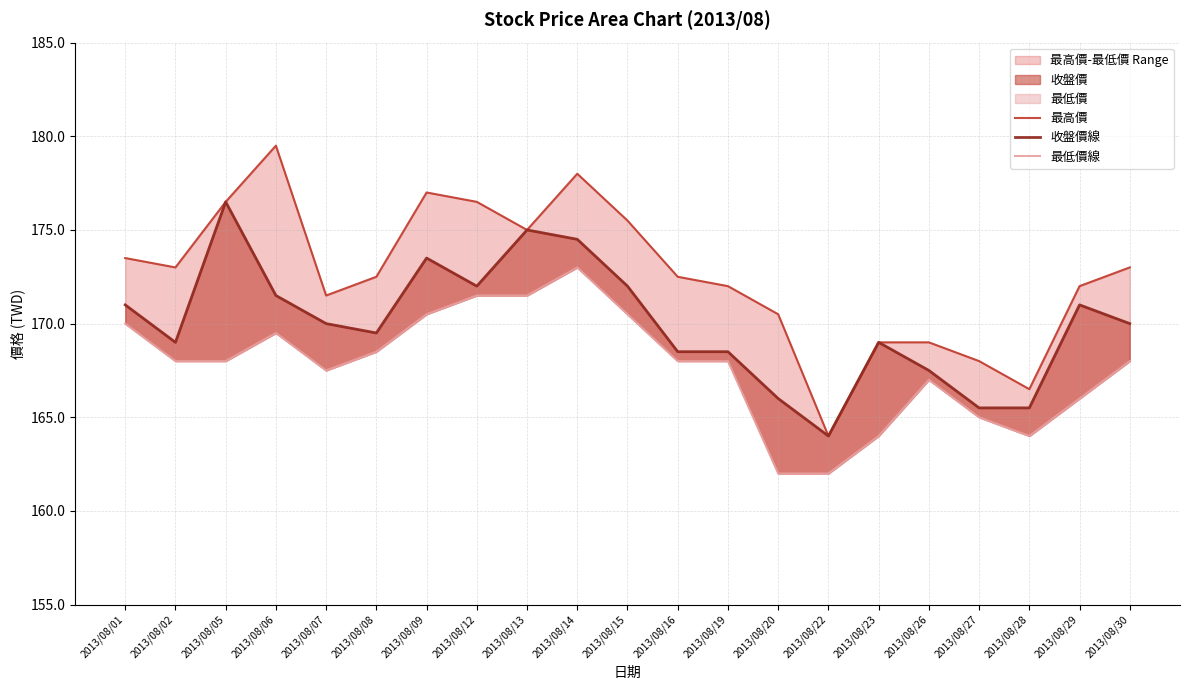

True or false: 最低價線 and 最高價 intersect in this chart.

False